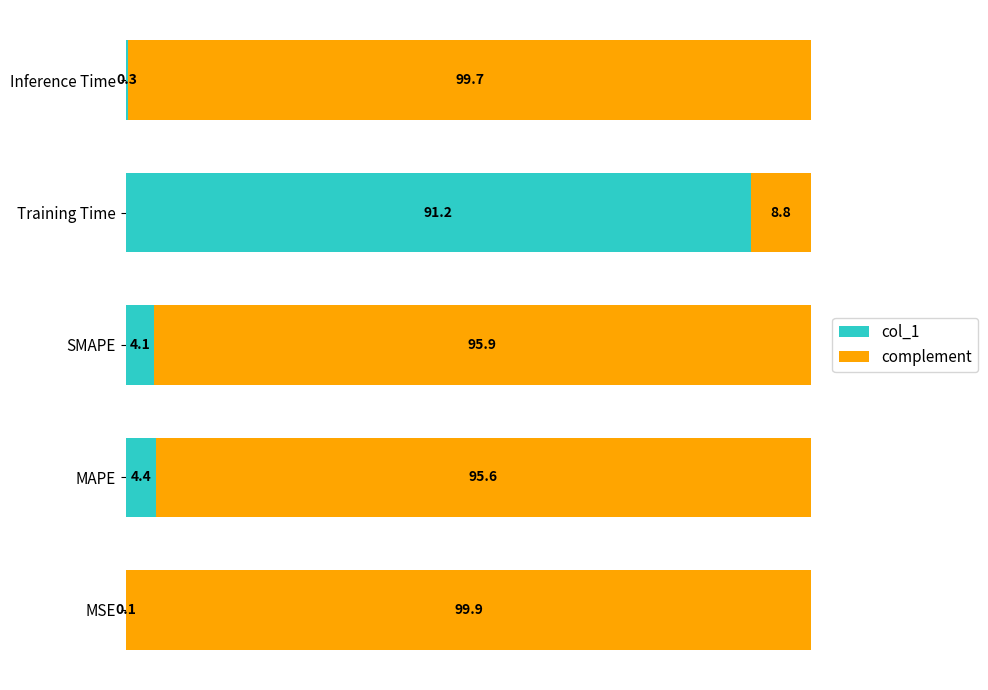

What is the total value across all series at Inference Time?

100.0